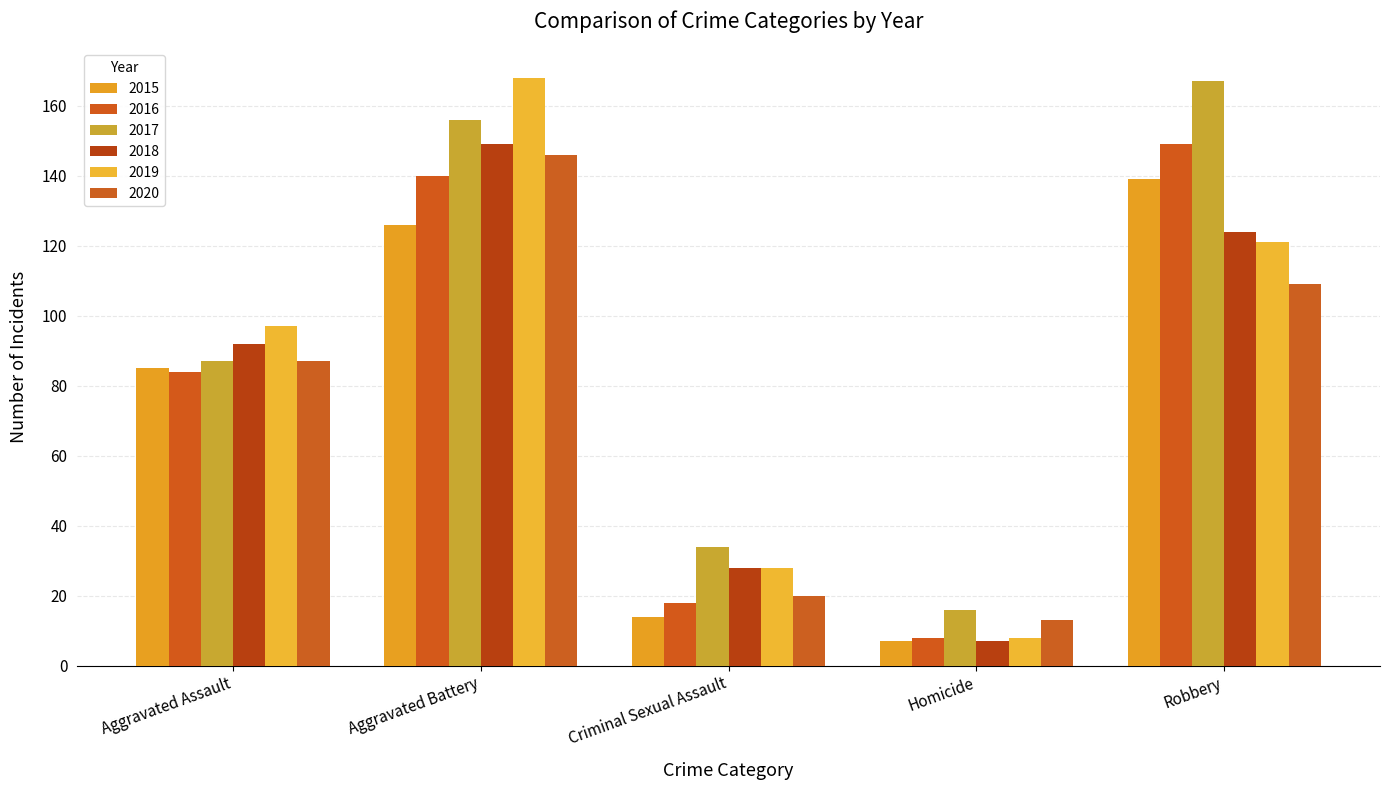

The 2020 series shows 146 at Aggravated Battery. True or false?

True